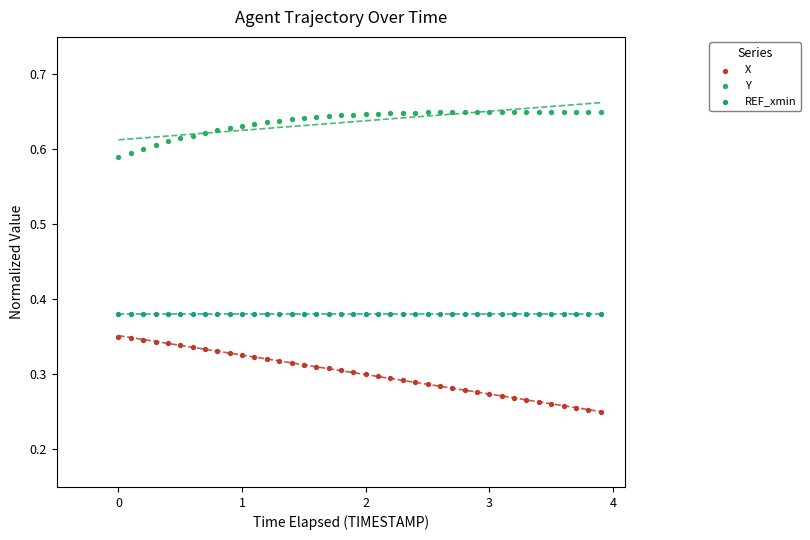

Which series contains the highest Y value?

Y